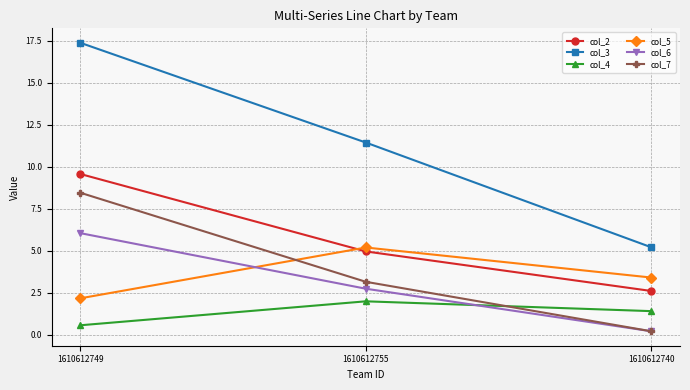

At which label does col_7 first exceed 3?

1610612749